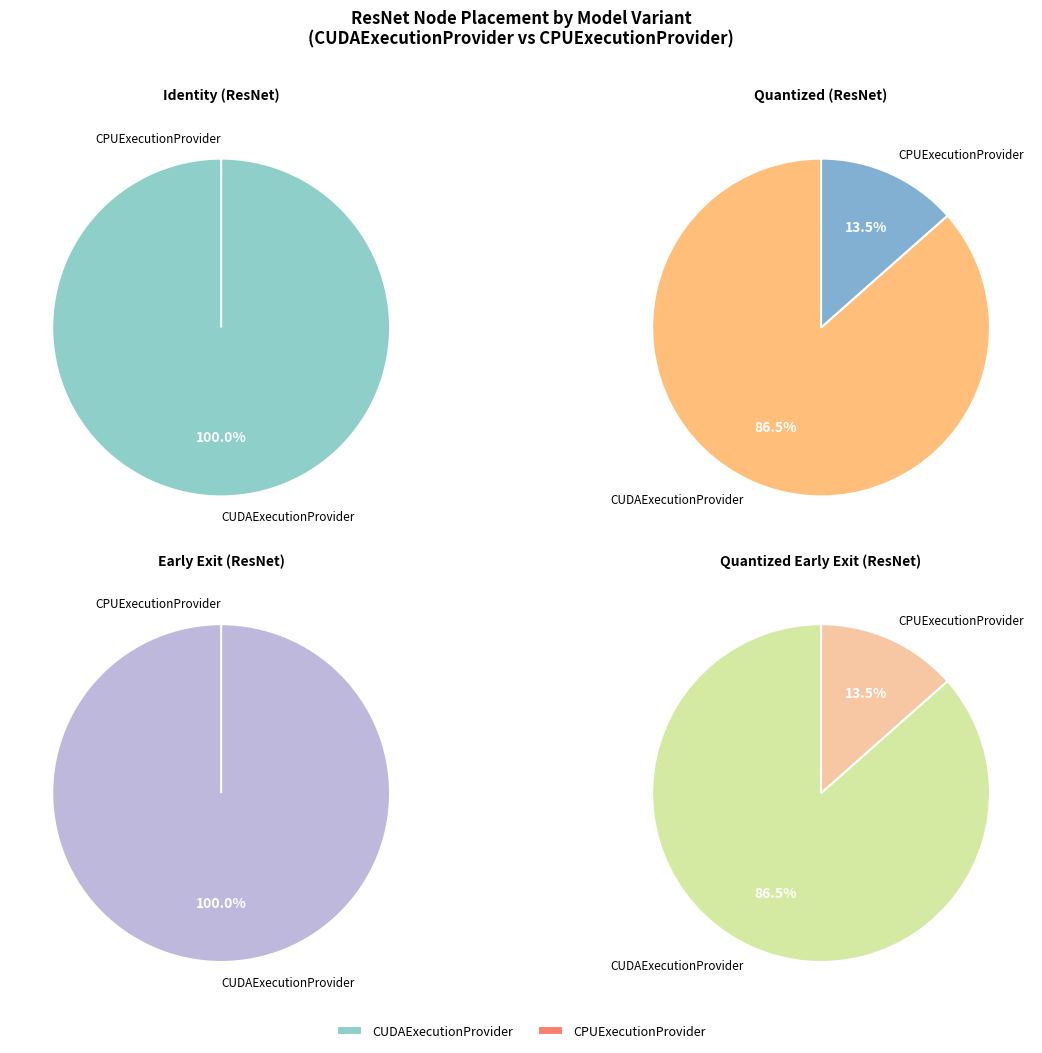

Is there any slice that represents more than half of the pie?

Yes